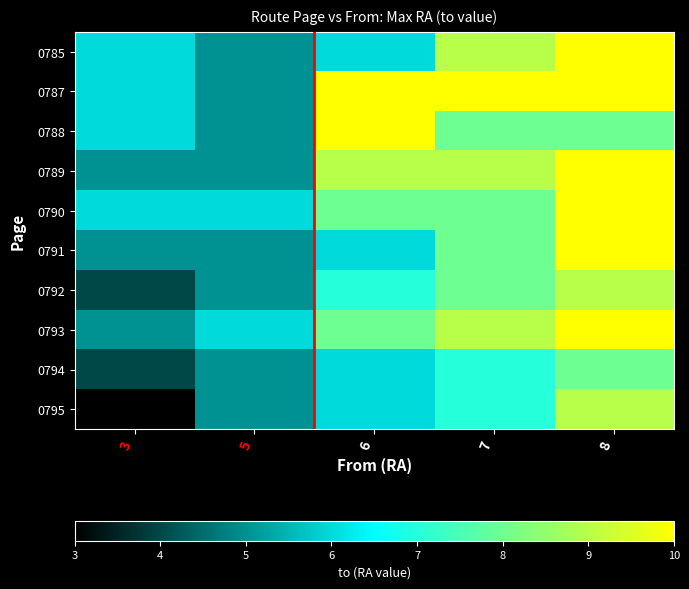

At which label does 0785 reach its minimum?

5